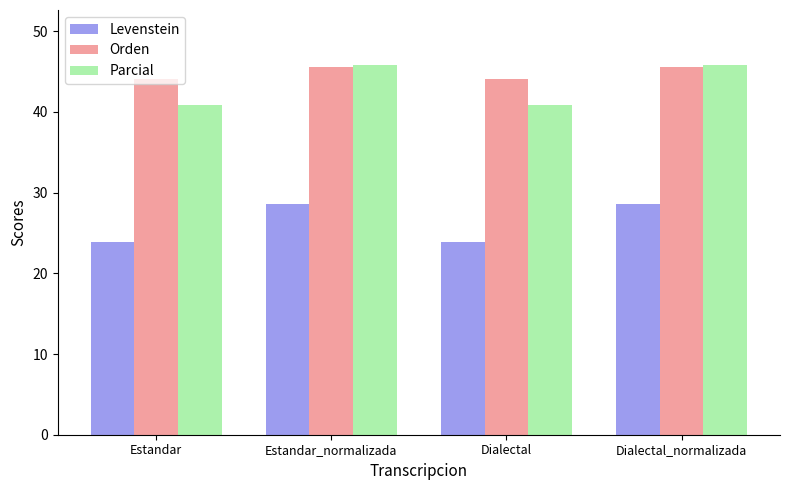

Which series changed the most between Estandar and Dialectal_normalizada?

Parcial